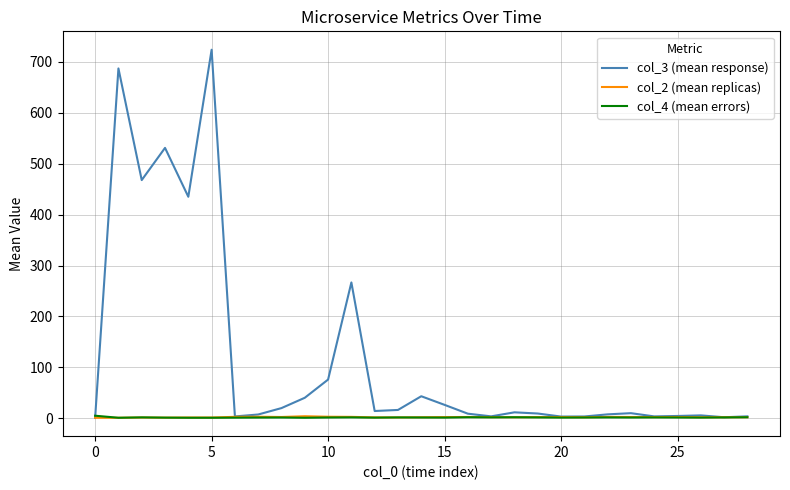

Which series has the largest total across all categories?

col_3 (mean response)